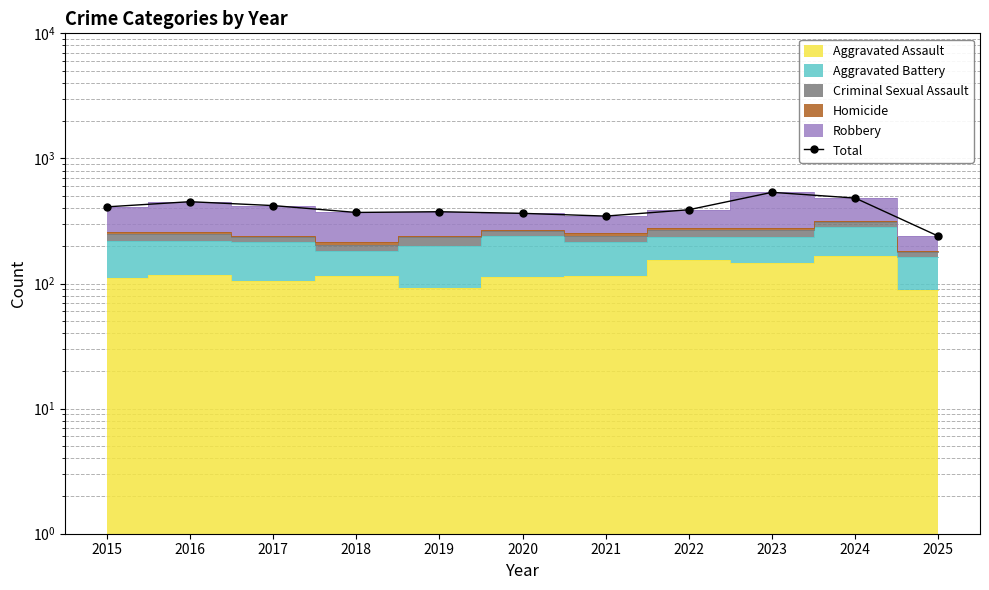

List the labels in order of value, smallest first.

2025, 2021, 2020, 2018, 2019, 2022, 2015, 2017, 2016, 2024, 2023